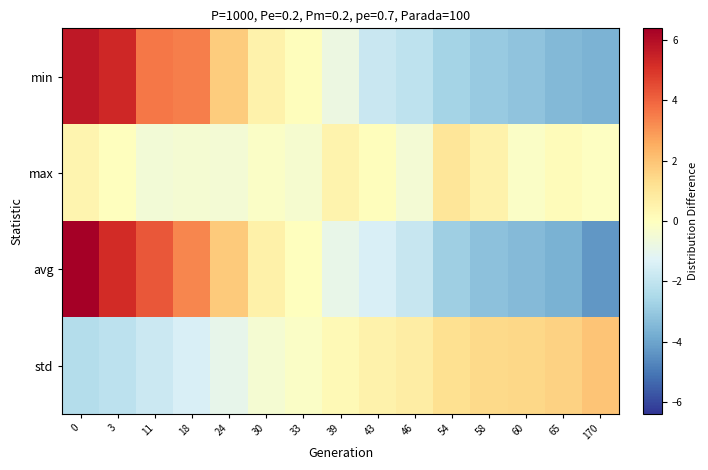

Reading left to right, extract all data points from this chart.

row_0: 5.7	5.3	3.6	3.5	1.8	0.5	0.1	-0.8	-1.8	-2.0	-2.7	-3.0	-3.2	-3.5	-3.6
row_1: 0.4	0.0	-0.5	-0.4	-0.5	-0.2	-0.4	0.5	0.1	-0.5	1.0	0.5	-0.2	0.1	-0.1
row_2: 6.4	5.2	4.3	3.3	1.8	0.6	0.0	-0.9	-1.4	-1.9	-2.8	-3.2	-3.4	-3.6	-4.3
row_3: -2.3	-2.1	-1.7	-1.4	-1.0	-0.4	-0.2	0.2	0.5	0.7	1.2	1.4	1.5	1.6	2.0